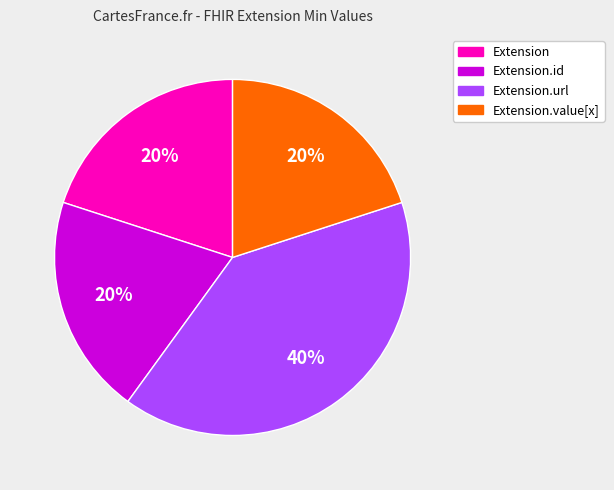

Does any single category account for the majority?

No